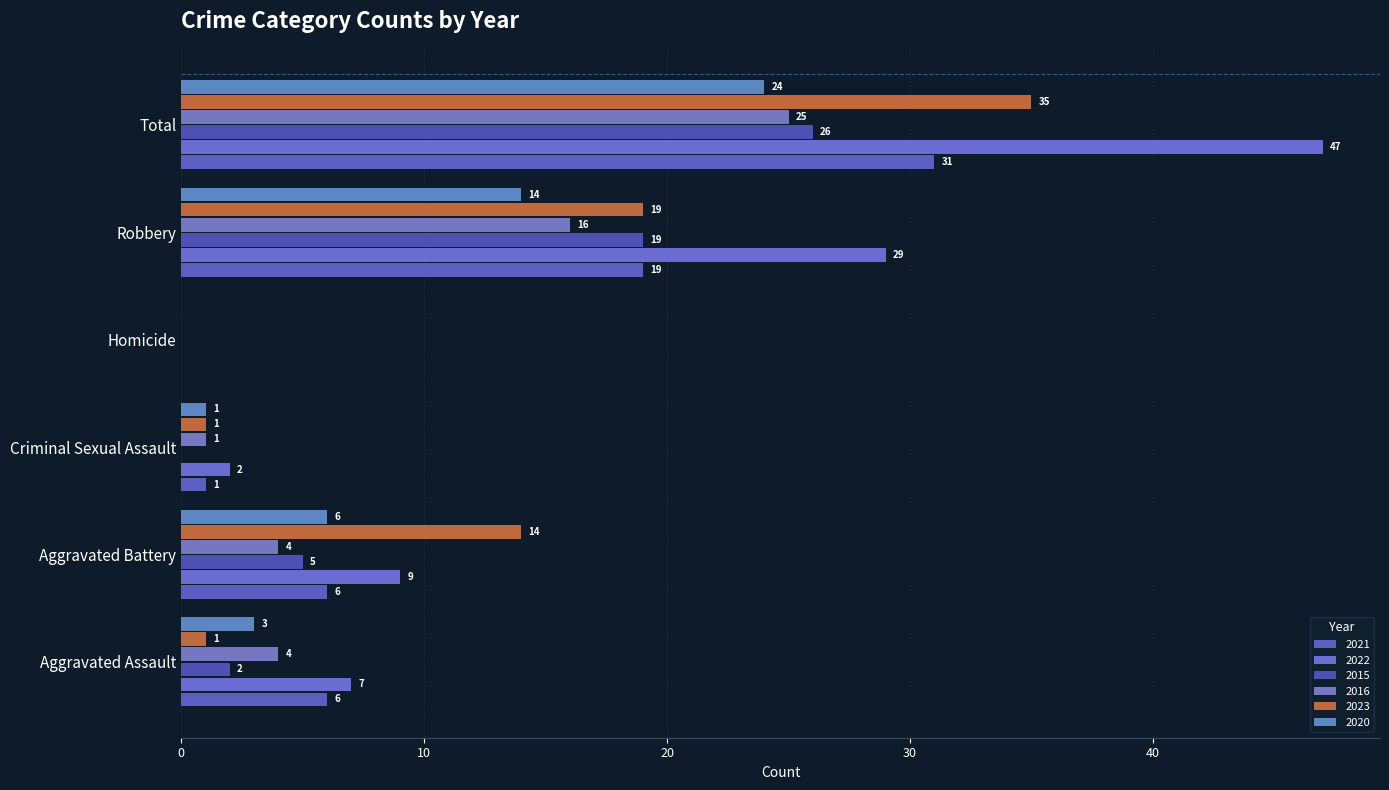

Is it true that 2023 equals 13 at Homicide?

False